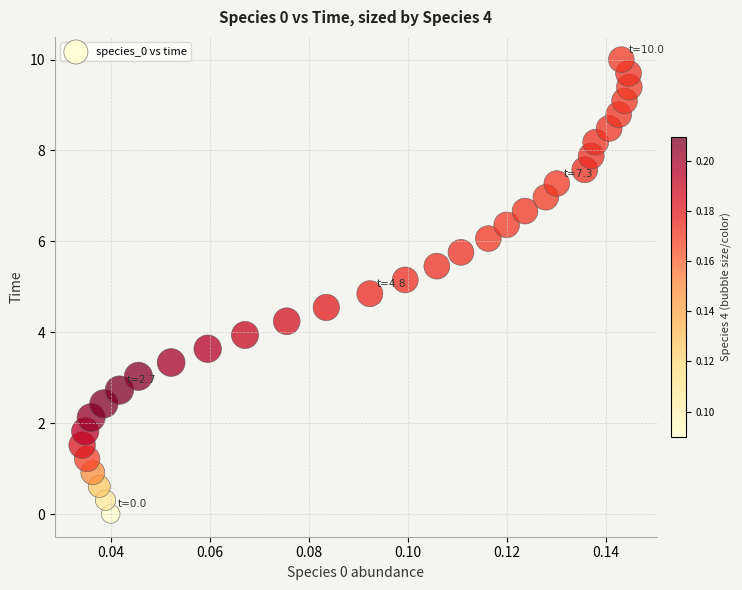

What is the range of Y values (max minus min)?

10.0